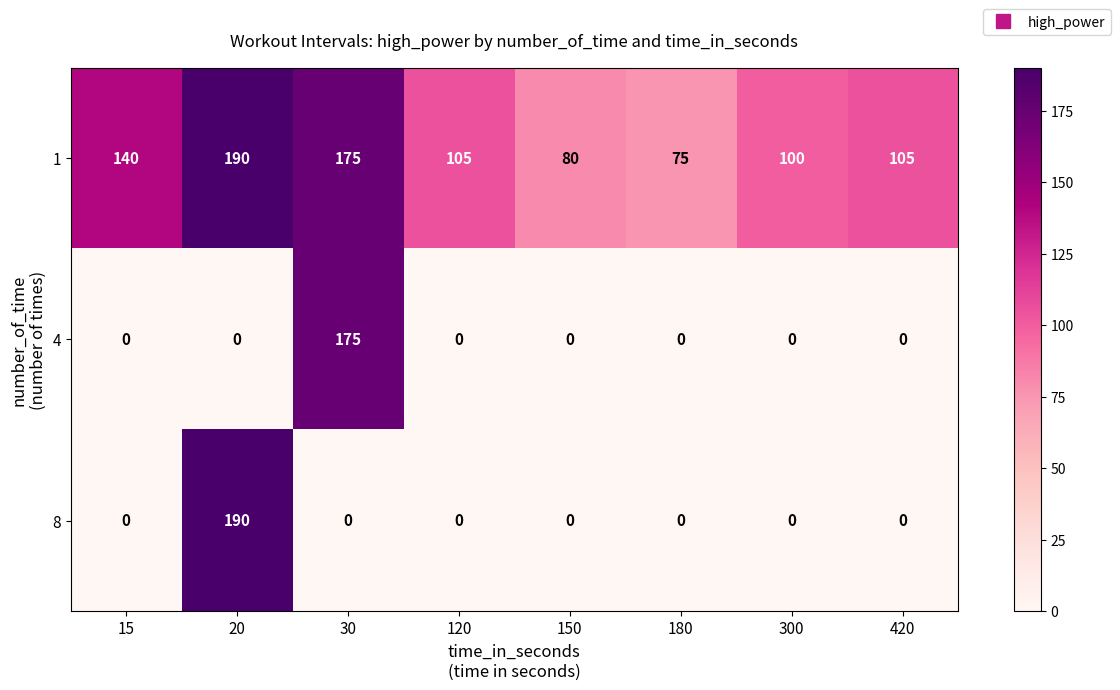

What is the difference between the highest and lowest values at 30?

175